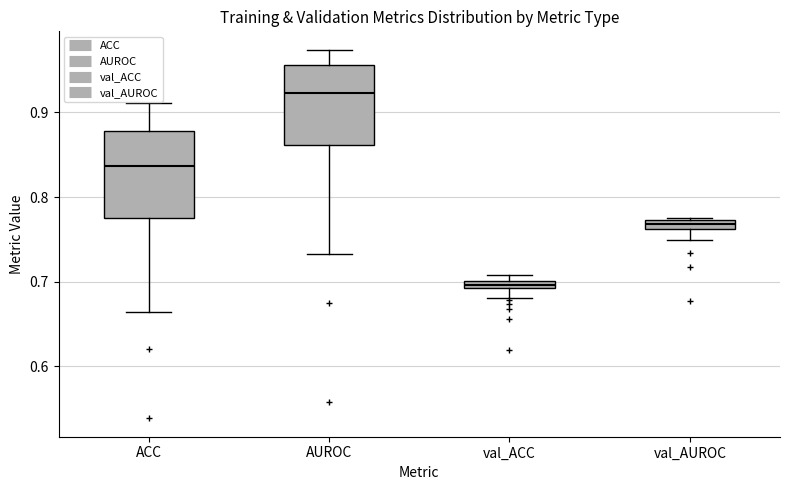

Where is the upper edge of the box for val_AUROC on the y-axis? The values are not printed on the chart, so give them approximately, as read against the axis.

0.77